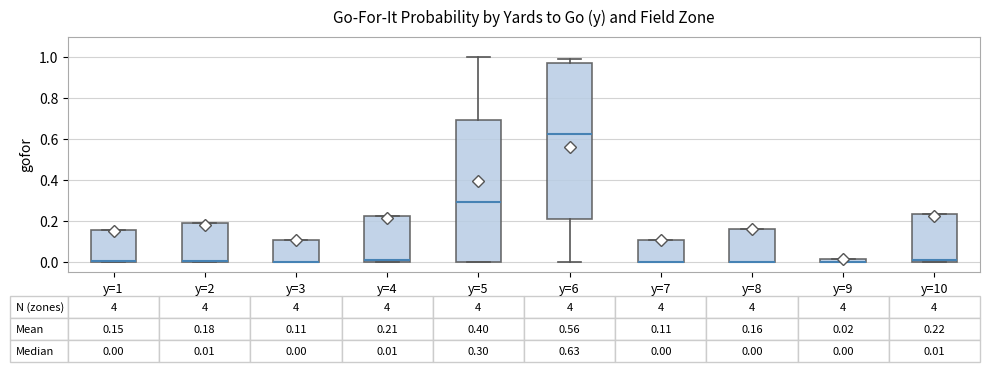

Comparing the boxes themselves (not the whiskers), which one is the tallest?

y=6